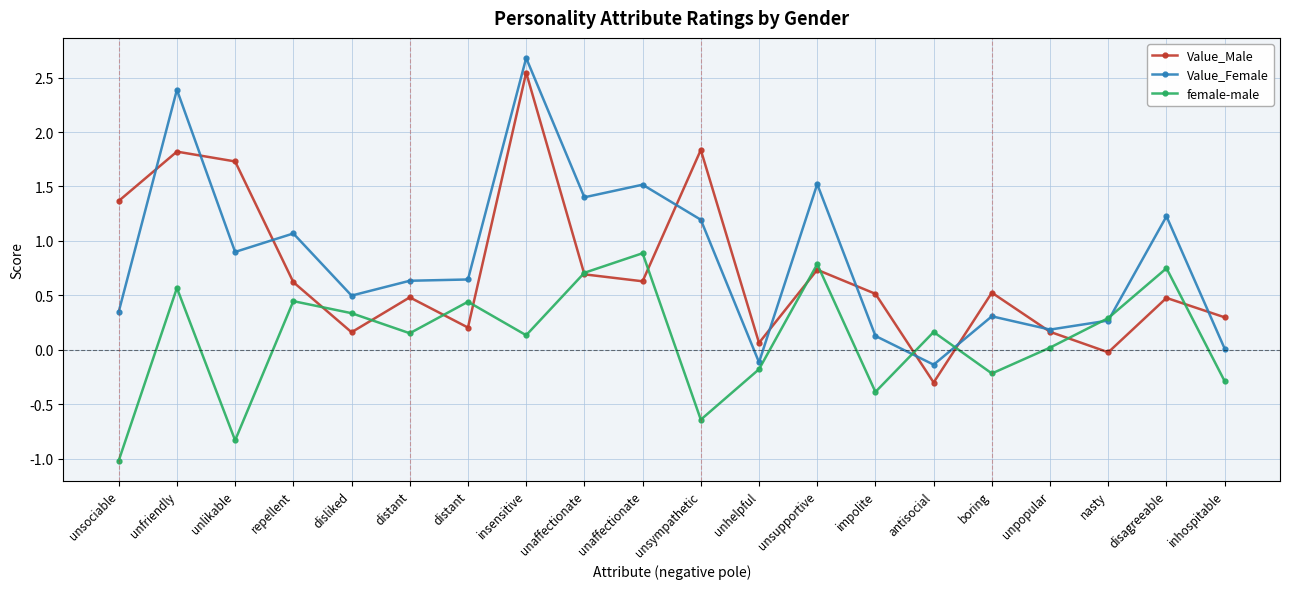

Which has a higher value, unsociable or unhelpful?

unsociable